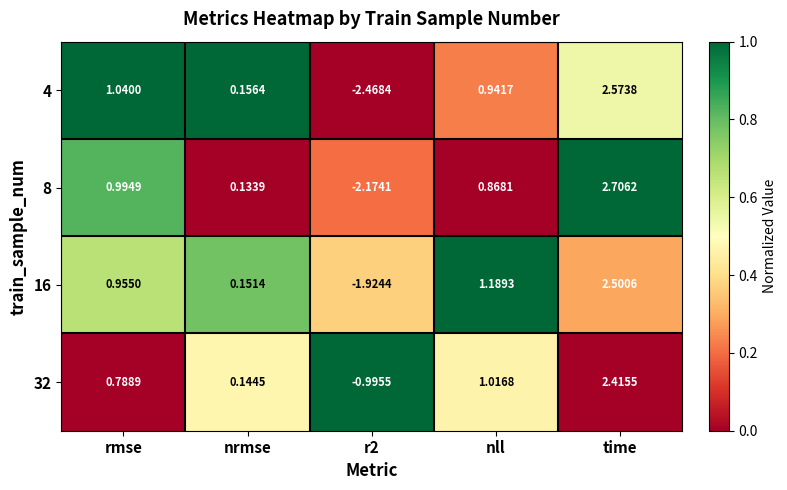

Which series has the largest range (max minus min)?

4